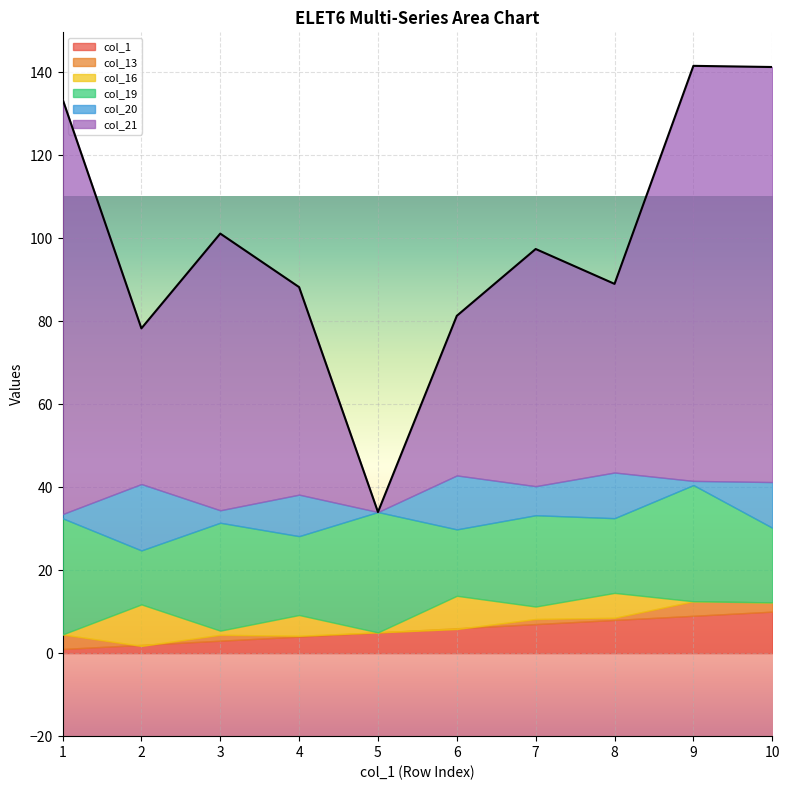

What is the sum of all col_16 values?

33.0